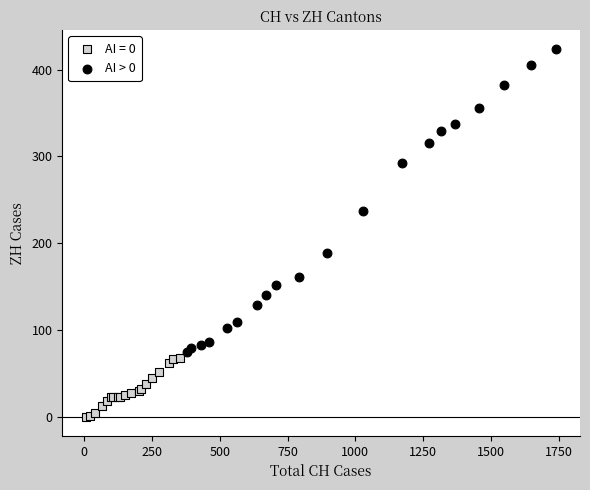

Which series contains the highest Y value?

AI > 0